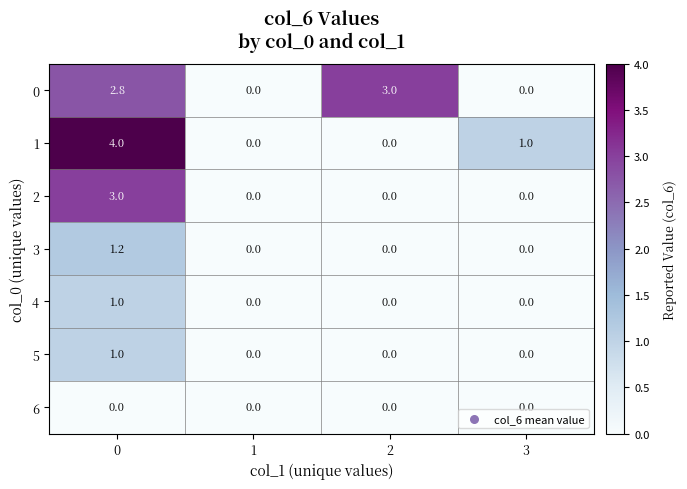

Is it true that 2 equals 0.0 at 1?

True